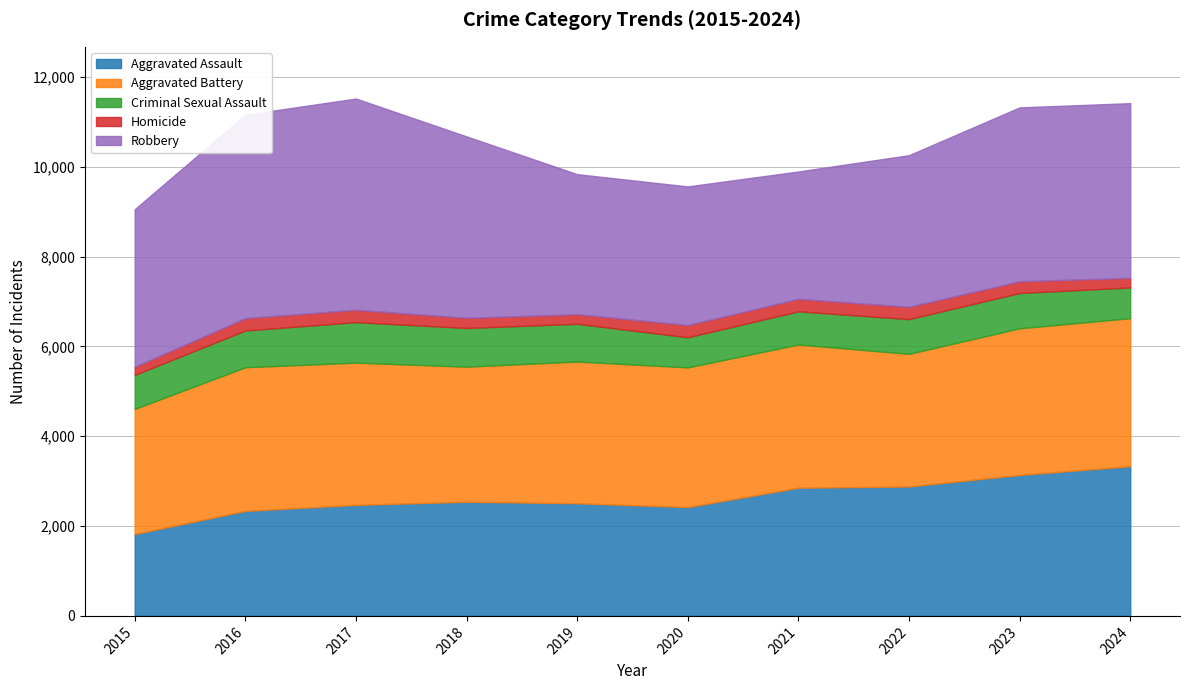

What is the value of the Criminal Sexual Assault point at the 2nd from the left?

818